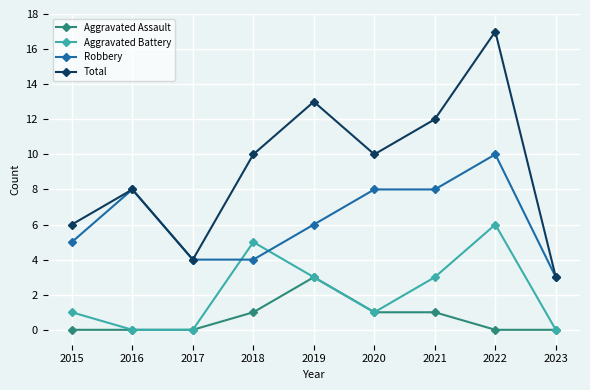

Reading left to right, what are all the values shown in this chart?

Aggravated Assault: 2015=0	2016=0	2017=0	2018=1	2019=3	2020=1	2021=1	2022=0	2023=0
Aggravated Battery: 2015=1	2016=0	2017=0	2018=5	2019=3	2020=1	2021=3	2022=6	2023=0
Robbery: 2015=5	2016=8	2017=4	2018=4	2019=6	2020=8	2021=8	2022=10	2023=3
Total: 2015=6	2016=8	2017=4	2018=10	2019=13	2020=10	2021=12	2022=17	2023=3